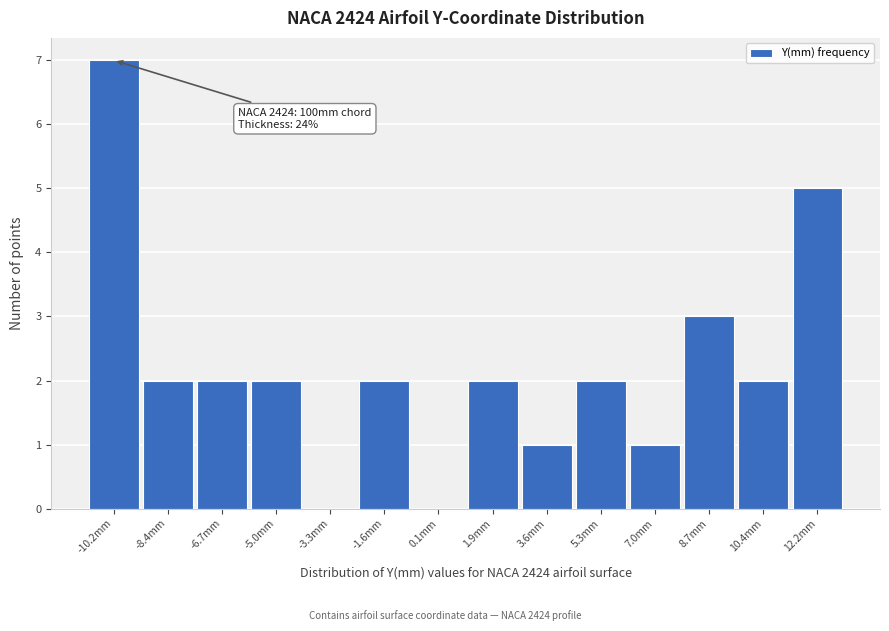

What is the greatest value displayed?

7